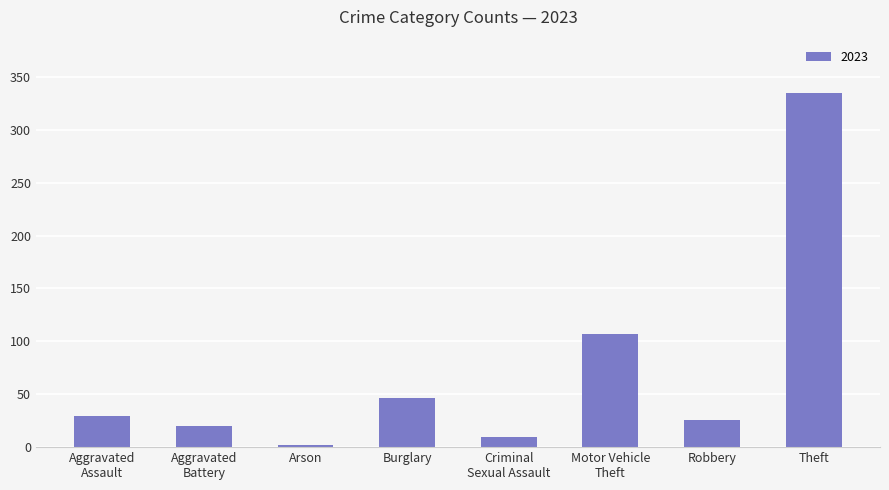

Does the chart contain stacked bars?

No